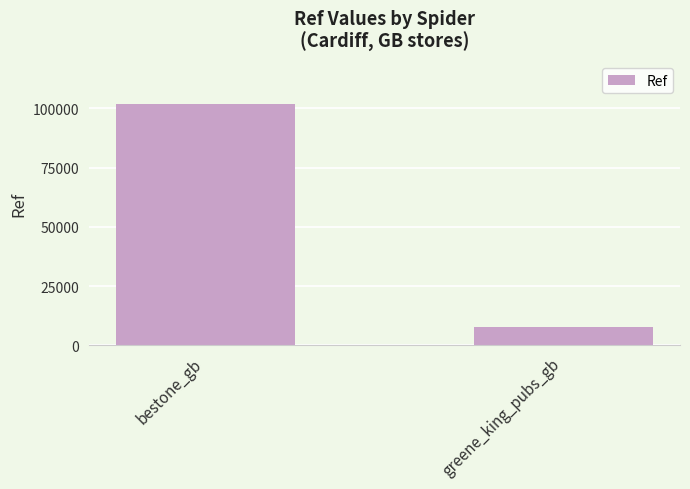

What value does the data have at bestone_gb, to the nearest 10?

101960